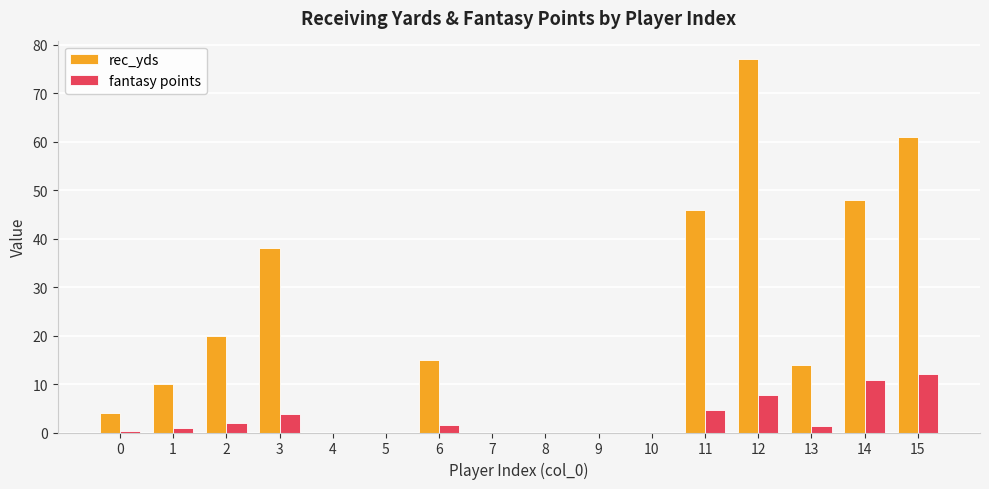

At which category is the sum across all series the highest?

12